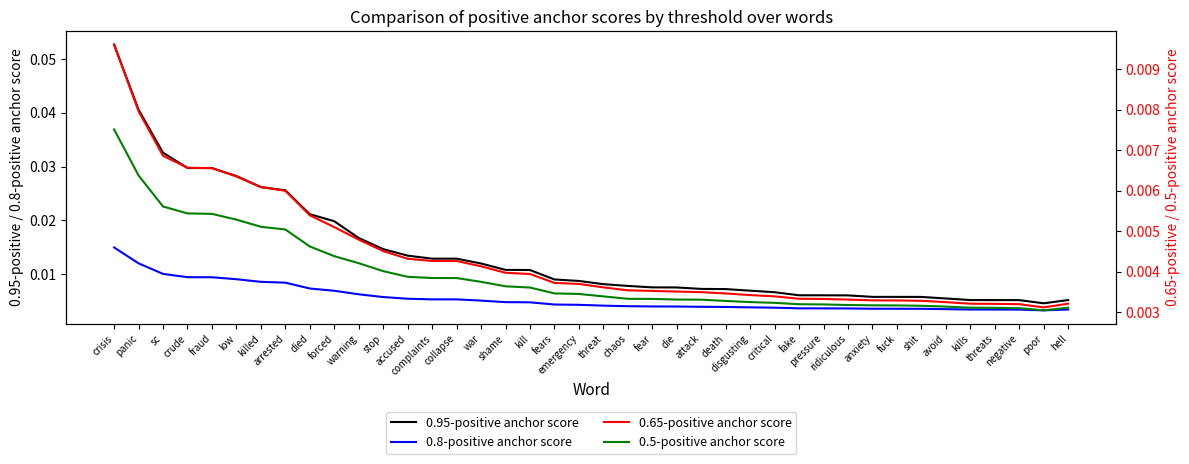

Is it true that 0.65-positive anchor score equals 0.0 at fear?

True